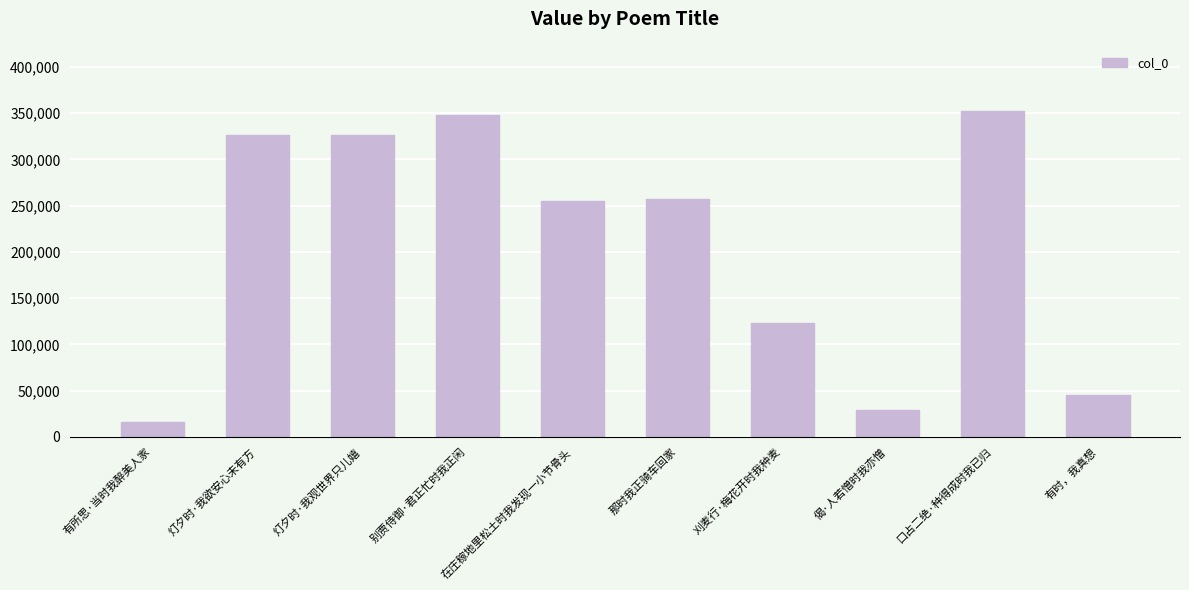

What is the average value?

207902